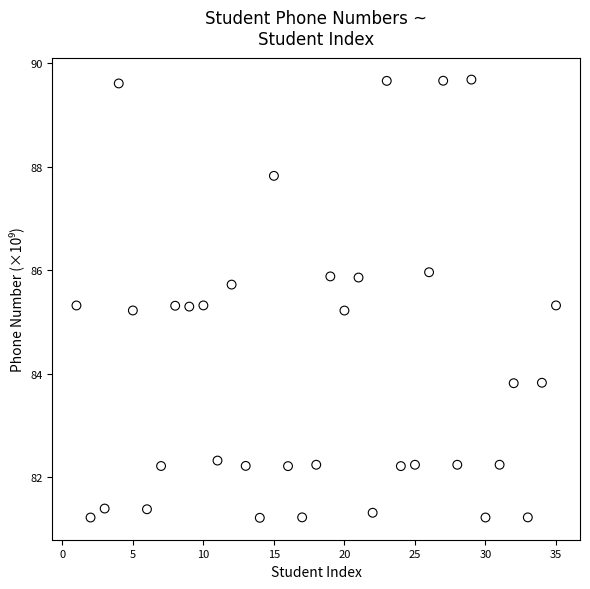

What is the range of Y values (max minus min)?

8.5